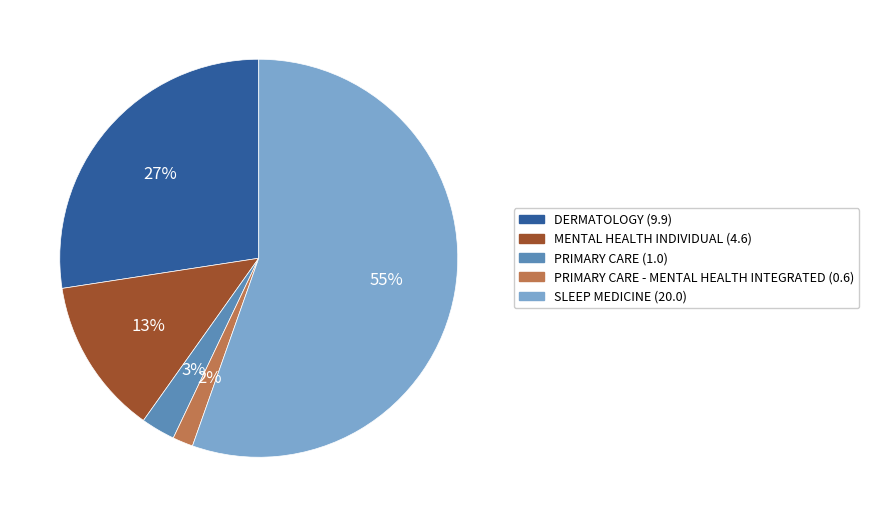

To the nearest percent, what is the average slice percentage?

20%